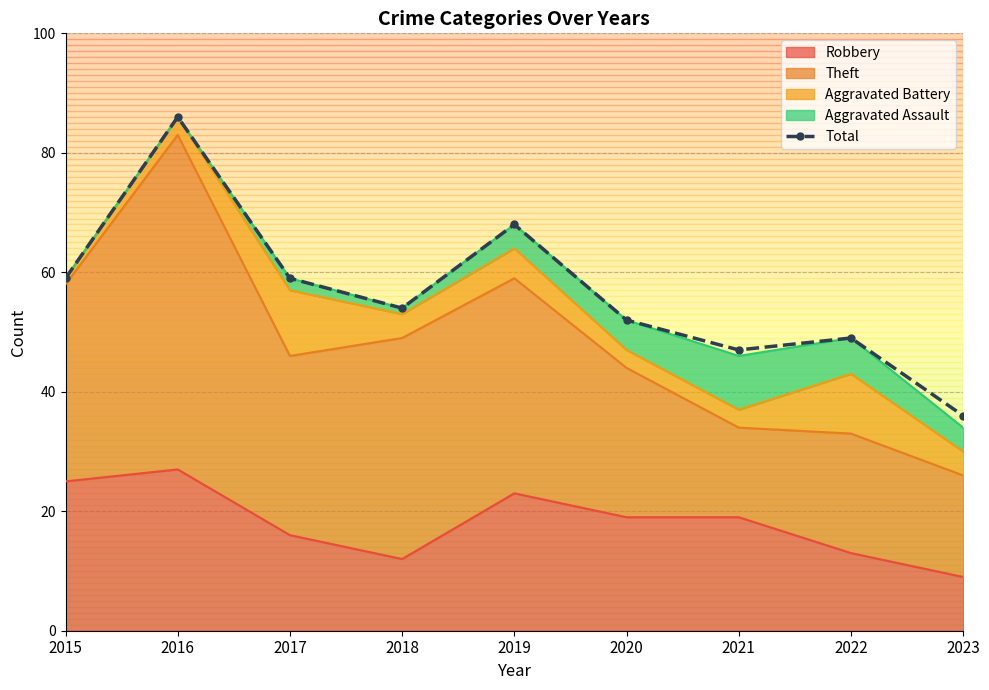

What is the ratio of the value at 2020 to the value at 2023?

1.4